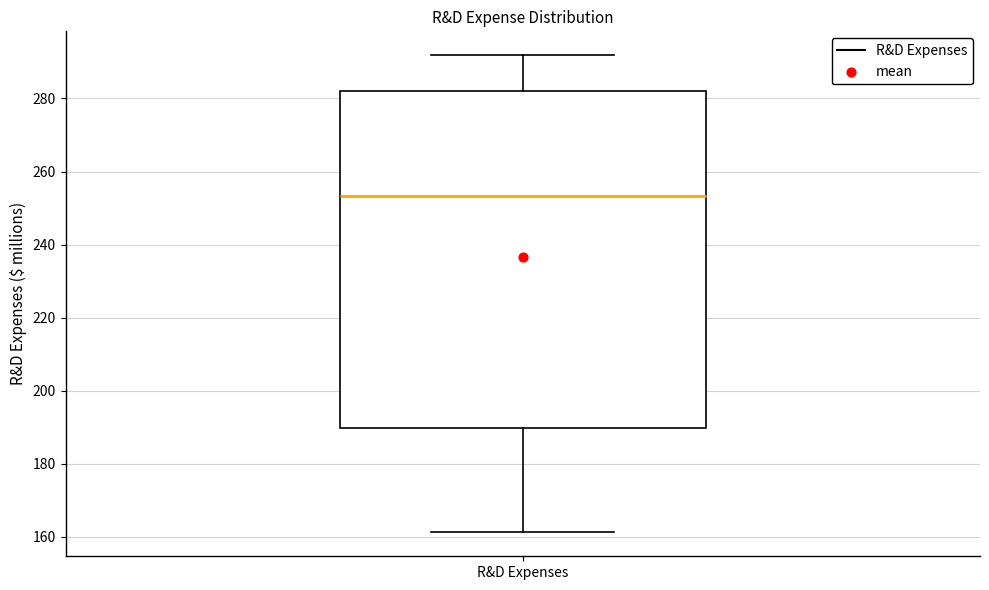

Transcribe this box plot: give where the median line is, the range the box spans, and where the two whiskers end, as read against the y-axis. The values are not printed on the chart, so give them approximately, as read against the axis.

median 254, box 190 to 282, whiskers 162 to 292